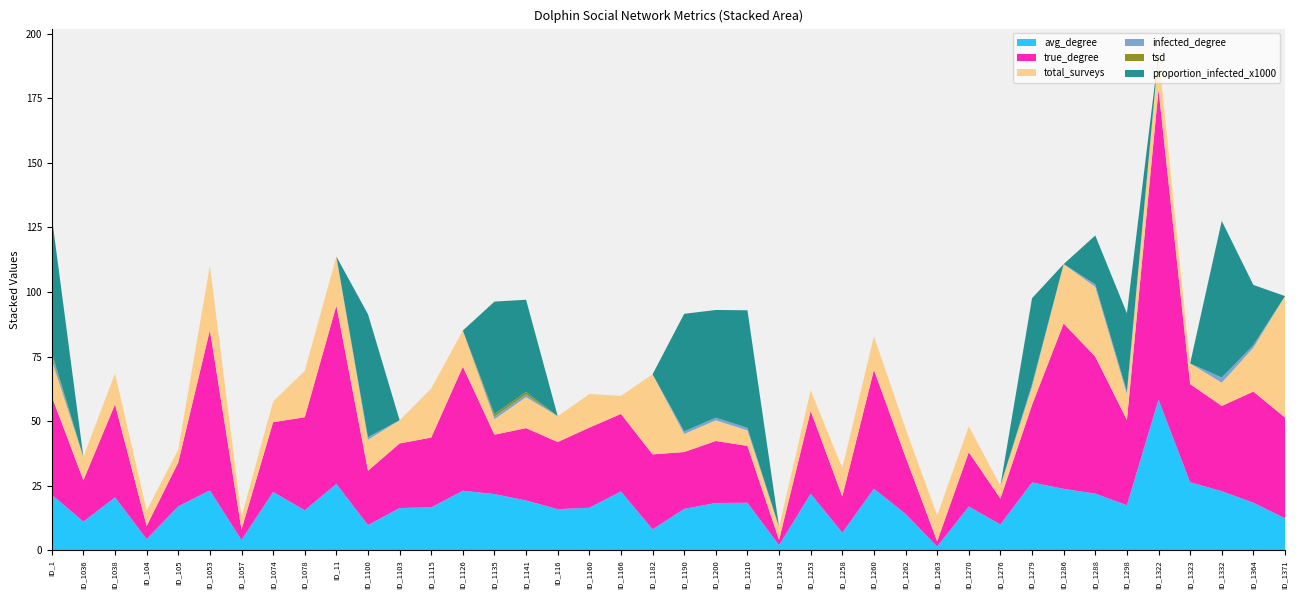

Reading right to left, list all the values displayed in this chart.

avg_degree: ID_1371=12.4	ID_1364=18.4	ID_1332=22.9	ID_1323=26.3	ID_1322=58.3	ID_1298=17.4	ID_1288=21.9	ID_1286=23.8	ID_1279=26.3	ID_1276=10.0	ID_1270=17.0	ID_1263=1.5	ID_1262=14.1	ID_1260=23.8	ID_1258=6.8	ID_1253=21.9	ID_1243=2.0	ID_1210=18.4	ID_1200=18.3	ID_1190=16.0	ID_1182=8.1	ID_1166=22.8	ID_1160=16.5	ID_116=15.9	ID_1141=19.3	ID_1135=21.8	ID_1126=23.1	ID_1115=16.6	ID_1103=16.4	ID_1100=9.8	ID_11=25.7	ID_1078=15.5	ID_1074=22.6	ID_1057=4.0	ID_1053=23.2	ID_105=17.0	ID_104=4.4	ID_1038=20.5	ID_1036=11.1	ID_1=21.5
true_degree: ID_1371=39.0	ID_1364=43.0	ID_1332=33.0	ID_1323=38.0	ID_1322=120.0	ID_1298=33.0	ID_1288=53.0	ID_1286=64.0	ID_1279=30.0	ID_1276=10.0	ID_1270=21.0	ID_1263=2.0	ID_1262=22.0	ID_1260=46.0	ID_1258=14.0	ID_1253=32.0	ID_1243=2.0	ID_1210=22.0	ID_1200=24.0	ID_1190=22.0	ID_1182=29.0	ID_1166=30.0	ID_1160=31.0	ID_116=26.0	ID_1141=28.0	ID_1135=23.0	ID_1126=48.0	ID_1115=27.0	ID_1103=25.0	ID_1100=21.0	ID_11=69.0	ID_1078=36.0	ID_1074=27.0	ID_1057=4.0	ID_1053=62.0	ID_105=17.0	ID_104=5.0	ID_1038=36.0	ID_1036=16.0	ID_1=38.0
total_surveys: ID_1371=47.0	ID_1364=17.0	ID_1332=9.0	ID_1323=8.0	ID_1322=14.0	ID_1298=10.0	ID_1288=27.0	ID_1286=23.0	ID_1279=7.0	ID_1276=5.0	ID_1270=10.0	ID_1263=10.0	ID_1262=11.0	ID_1260=13.0	ID_1258=11.0	ID_1253=8.0	ID_1243=5.0	ID_1210=6.0	ID_1200=8.0	ID_1190=7.0	ID_1182=31.0	ID_1166=7.0	ID_1160=13.0	ID_116=10.0	ID_1141=12.0	ID_1135=6.0	ID_1126=14.0	ID_1115=19.0	ID_1103=9.0	ID_1100=12.0	ID_11=19.0	ID_1078=18.0	ID_1074=8.0	ID_1057=5.0	ID_1053=25.0	ID_105=5.0	ID_104=6.0	ID_1038=12.0	ID_1036=9.0	ID_1=14.0
infected_degree: ID_1371=0.0	ID_1364=1.0	ID_1332=2.0	ID_1323=0.0	ID_1322=0.0	ID_1298=1.0	ID_1288=1.0	ID_1286=0.0	ID_1279=1.0	ID_1276=0.0	ID_1270=0.0	ID_1263=0.0	ID_1262=0.0	ID_1260=0.0	ID_1258=0.0	ID_1253=0.0	ID_1243=0.0	ID_1210=1.0	ID_1200=1.0	ID_1190=1.0	ID_1182=0.0	ID_1166=0.0	ID_1160=0.0	ID_116=0.0	ID_1141=1.0	ID_1135=1.0	ID_1126=0.0	ID_1115=0.0	ID_1103=0.0	ID_1100=1.0	ID_11=0.0	ID_1078=0.0	ID_1074=0.0	ID_1057=0.0	ID_1053=0.0	ID_105=0.0	ID_104=0.0	ID_1038=0.0	ID_1036=0.0	ID_1=2.0
tsd: ID_1371=0.0	ID_1364=0.0	ID_1332=0.0	ID_1323=0.0	ID_1322=0.0	ID_1298=0.0	ID_1288=0.0	ID_1286=0.0	ID_1279=0.0	ID_1276=0.0	ID_1270=0.0	ID_1263=0.0	ID_1262=0.0	ID_1260=0.0	ID_1258=0.0	ID_1253=0.0	ID_1243=0.0	ID_1210=0.0	ID_1200=0.0	ID_1190=0.0	ID_1182=0.0	ID_1166=0.0	ID_1160=0.0	ID_116=0.0	ID_1141=1.0	ID_1135=1.0	ID_1126=0.0	ID_1115=0.0	ID_1103=0.0	ID_1100=0.0	ID_11=0.0	ID_1078=0.0	ID_1074=0.0	ID_1057=0.0	ID_1053=0.0	ID_105=0.0	ID_104=0.0	ID_1038=0.0	ID_1036=0.0	ID_1=1.0
proportion_infected_x1000: ID_1371=0.0	ID_1364=23.3	ID_1332=60.6	ID_1323=0.0	ID_1322=0.0	ID_1298=30.3	ID_1288=18.9	ID_1286=0.0	ID_1279=33.3	ID_1276=0.0	ID_1270=0.0	ID_1263=0.0	ID_1262=0.0	ID_1260=0.0	ID_1258=0.0	ID_1253=0.0	ID_1243=0.0	ID_1210=45.5	ID_1200=41.7	ID_1190=45.5	ID_1182=0.0	ID_1166=0.0	ID_1160=0.0	ID_116=0.0	ID_1141=35.7	ID_1135=43.5	ID_1126=0.0	ID_1115=0.0	ID_1103=0.0	ID_1100=47.6	ID_11=0.0	ID_1078=0.0	ID_1074=0.0	ID_1057=0.0	ID_1053=0.0	ID_105=0.0	ID_104=0.0	ID_1038=0.0	ID_1036=0.0	ID_1=52.6